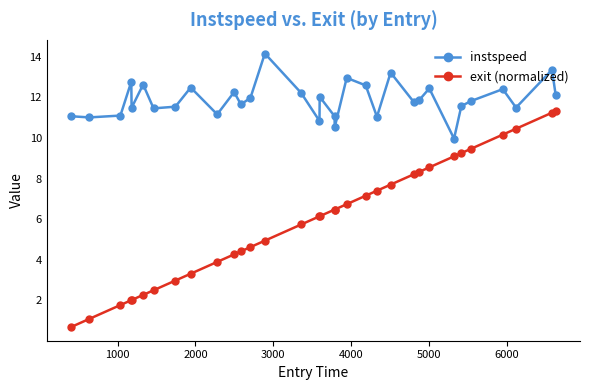

Does the chart display data point markers on the line(s)?

Yes